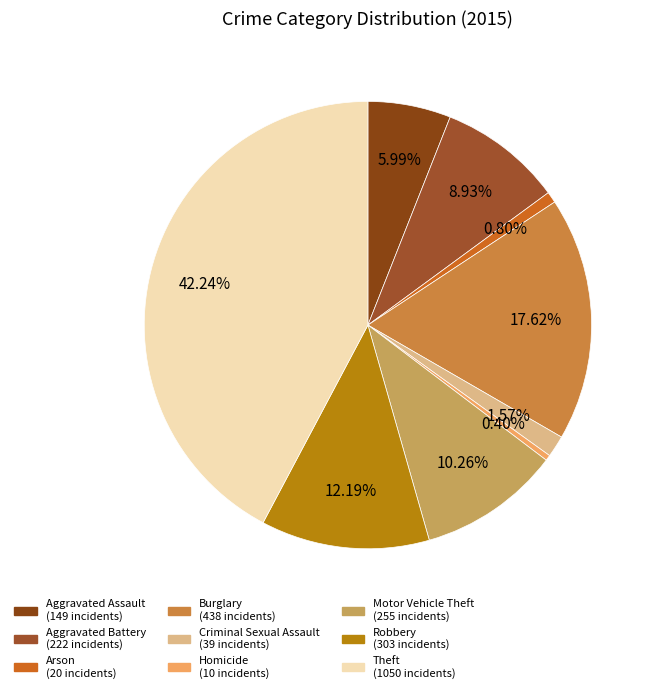

How many segments does this pie chart have?

9